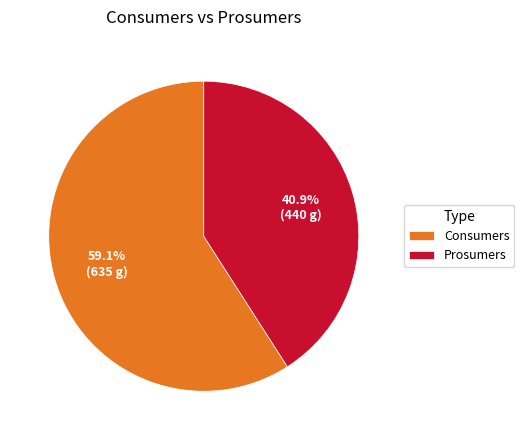

To the nearest percent, what is the difference between the largest and smallest slice percentages?

18%